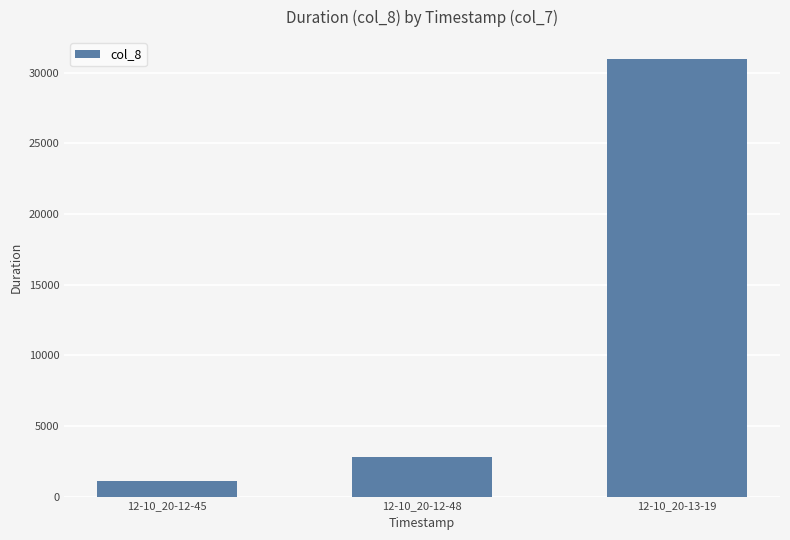

What is the value of the 1st bar from the left?

1081